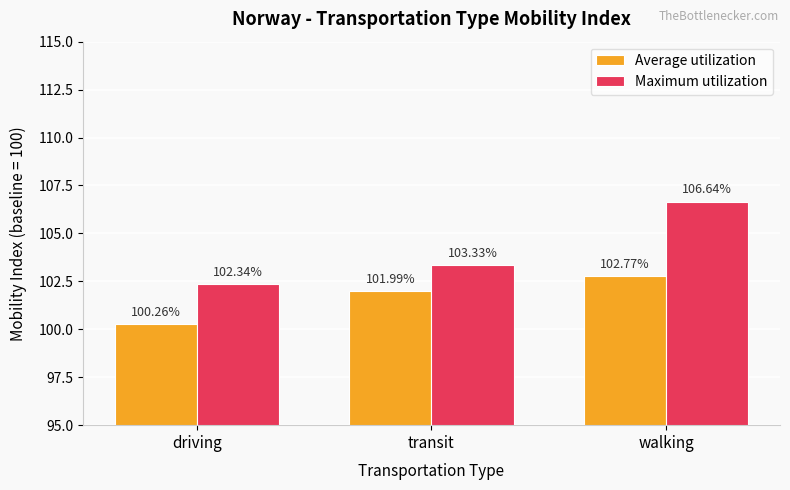

Is the value of Average utilization at walking greater than the value of Maximum utilization at driving?

Yes